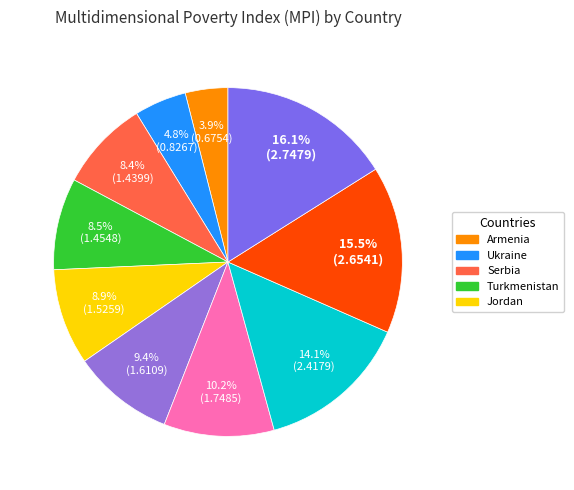

How many slices are in this pie chart?

10